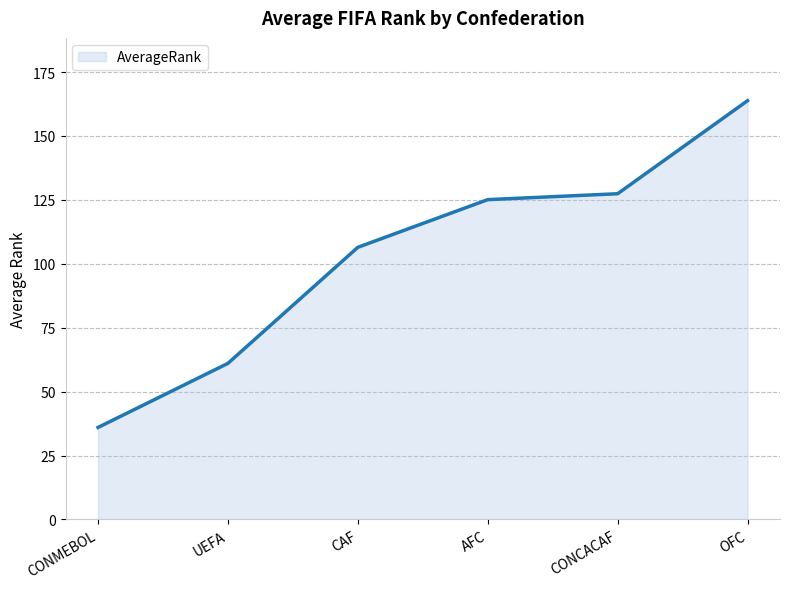

What is the average value?

103.3